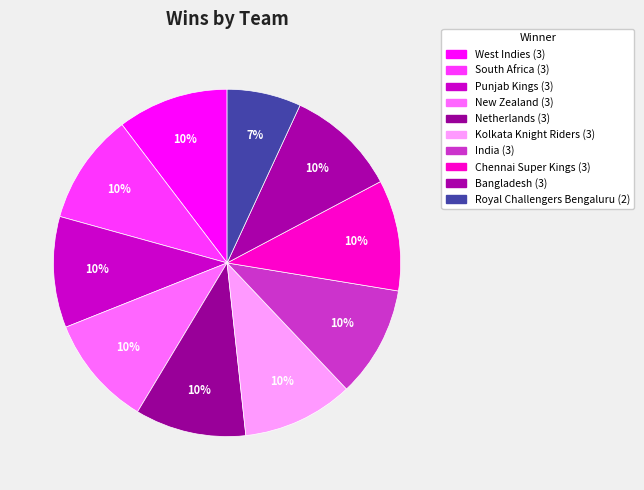

How many segments does this pie chart have?

10